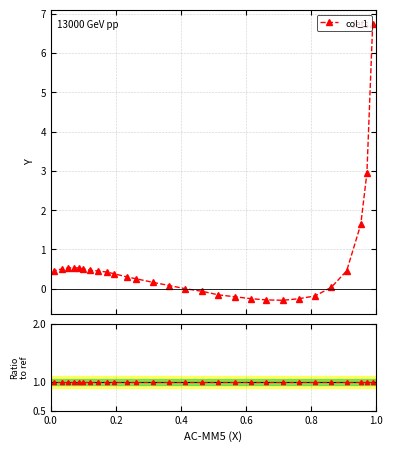

What is the difference between the values at 0.1193 and 0.5142?

0.6